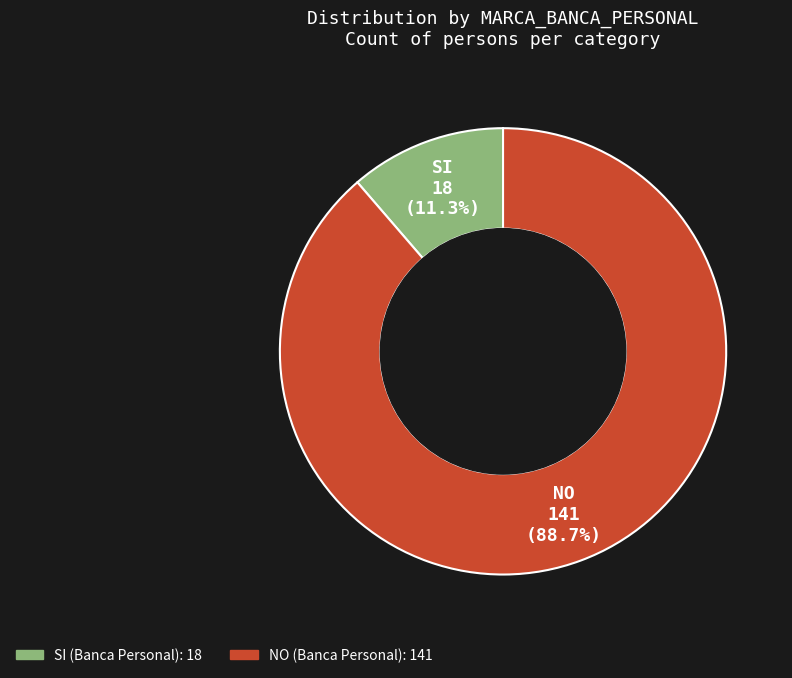

True or false: NO accounts for 89% of the total.

True